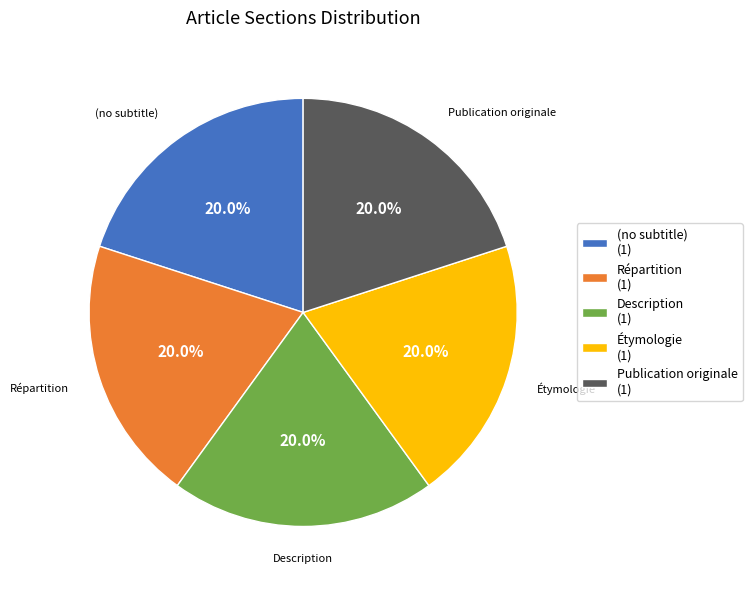

Is there any slice that represents more than half of the pie?

No